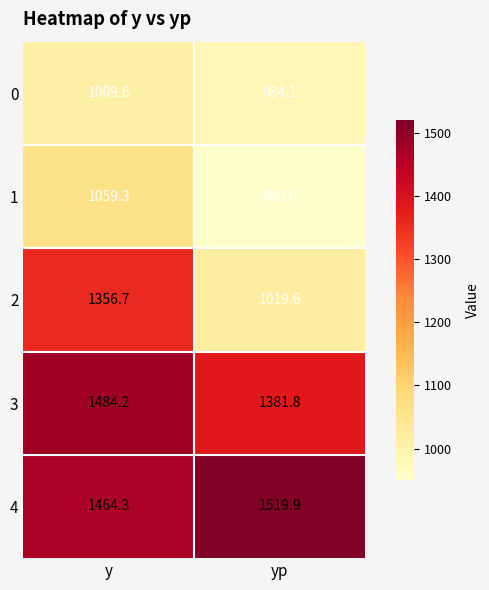

What is the difference between the maximum and minimum values in the 4 series?

55.6